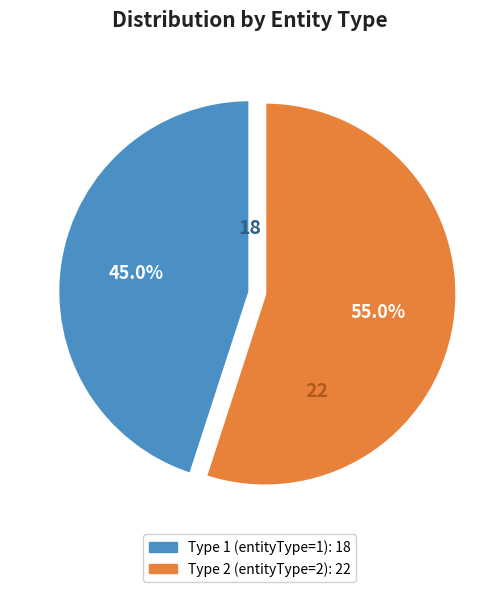

Is there a majority slice in this chart?

Yes